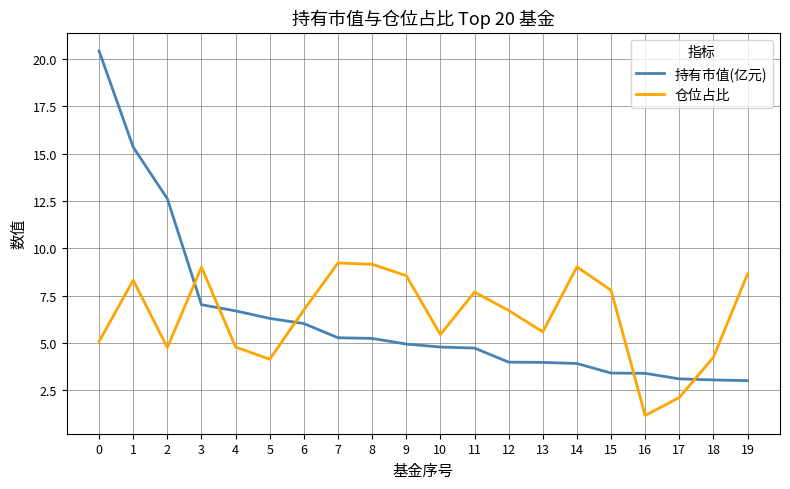

The 持有市值(亿元) series shows 3.0 at 19. True or false?

True